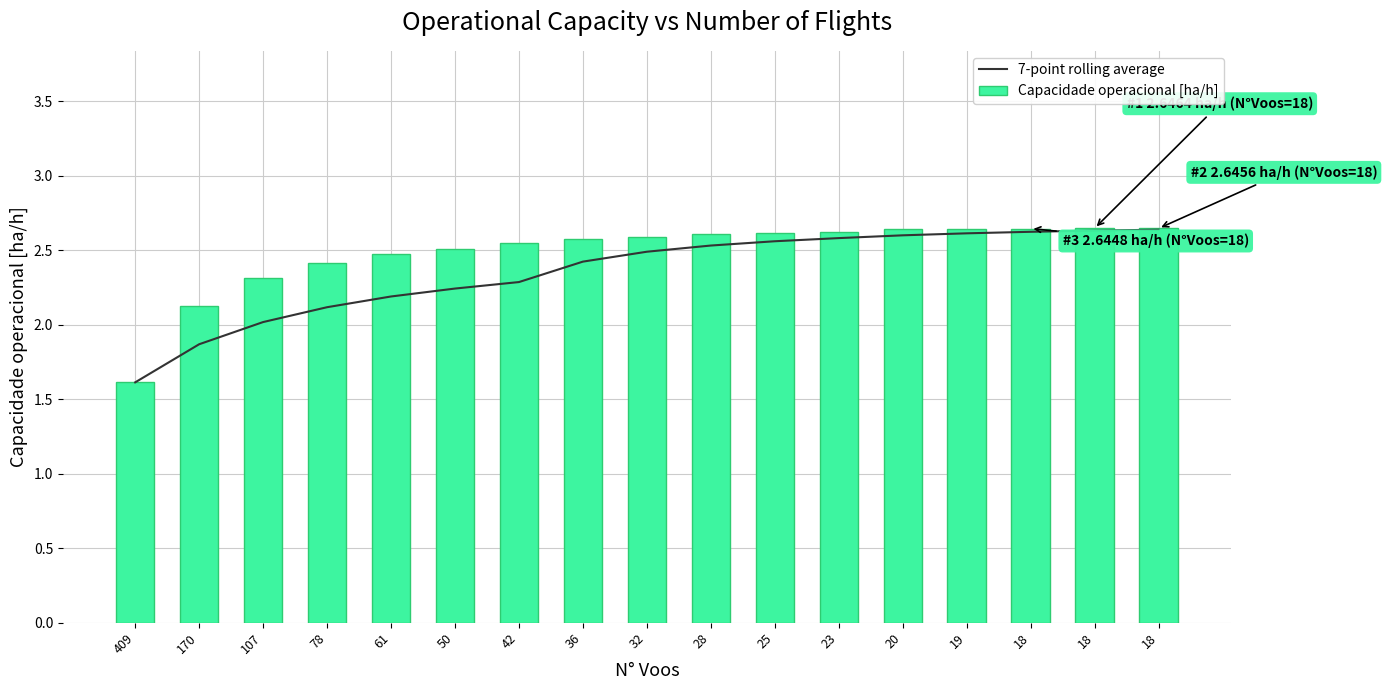

What is the smallest value displayed?

1.6